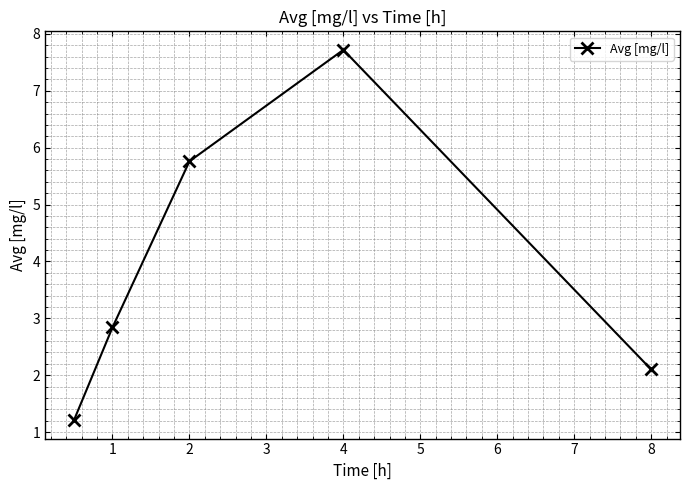

What is the minimum value shown in the chart?

1.2